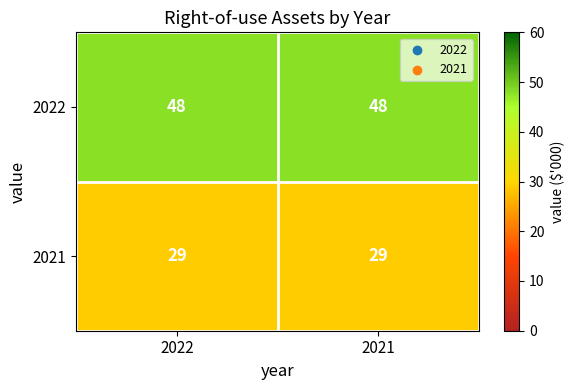

True or false: 2022 has a value of 48 at 2021.

True